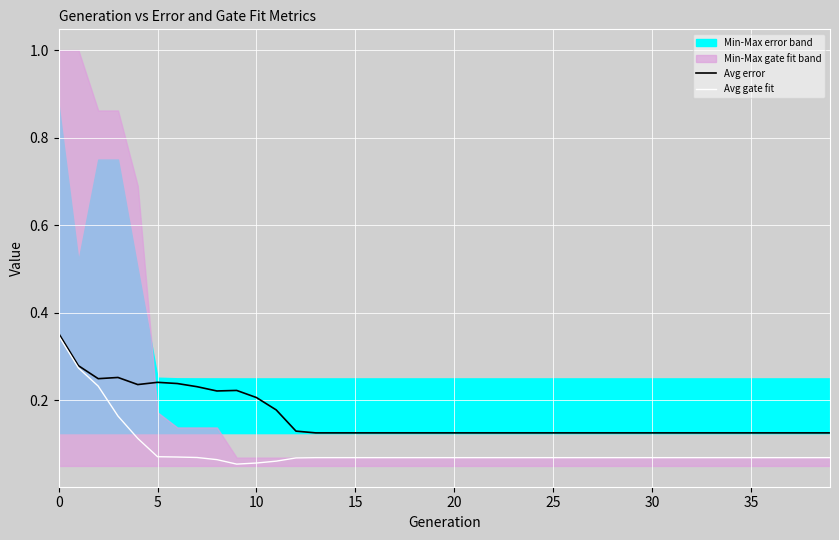

Count the Avg gate fit values in the range 0 to 1.

40